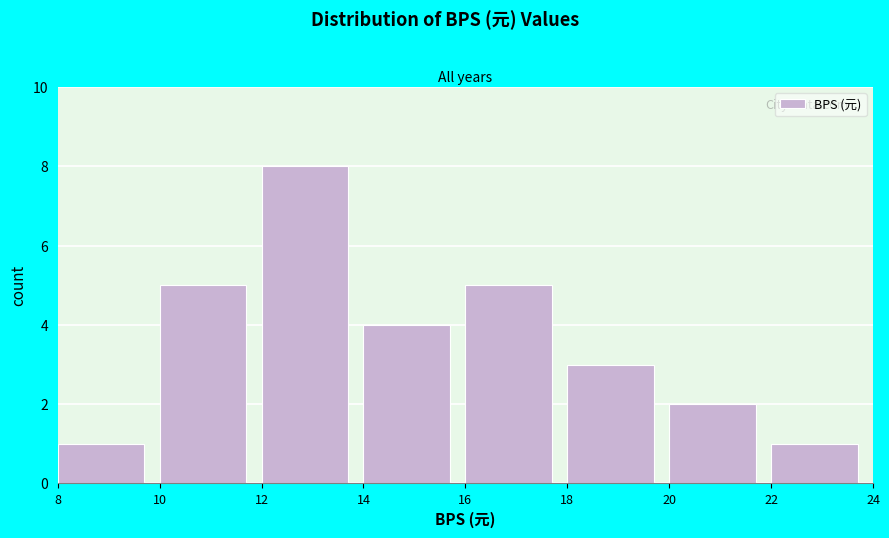

Reading left to right, transcribe this chart: for each bar, give the range it covers on the x-axis and its height. The values are not printed on the chart, so give them approximately, as read against the axis.

8 to 10: 1
10 to 12: 5
12 to 14: 8
14 to 16: 4
16 to 18: 5
18 to 20: 3
20 to 22: 2
22 to 24: 1